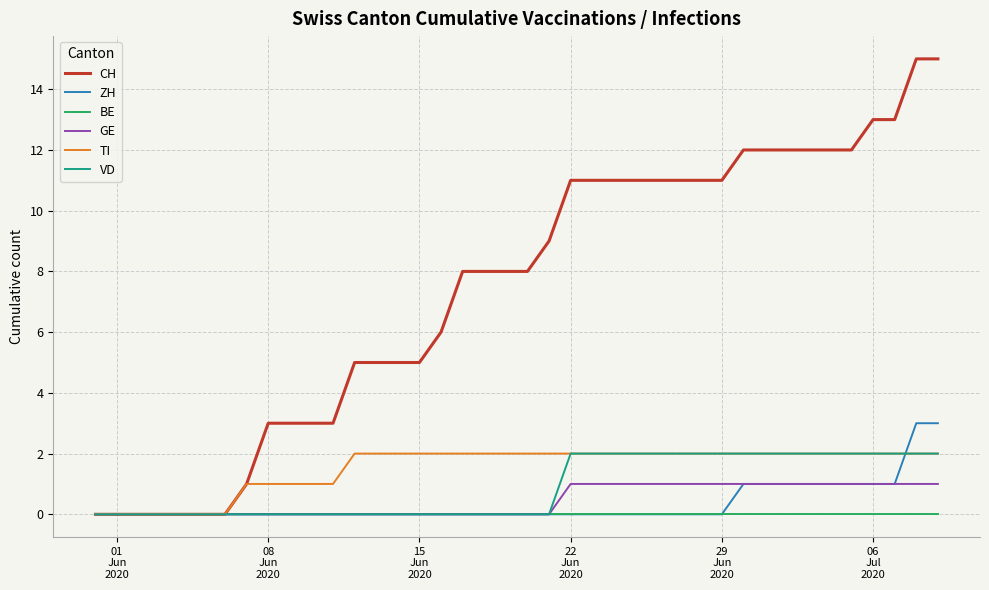

Count the ZH values in the range 0 to 1.

38